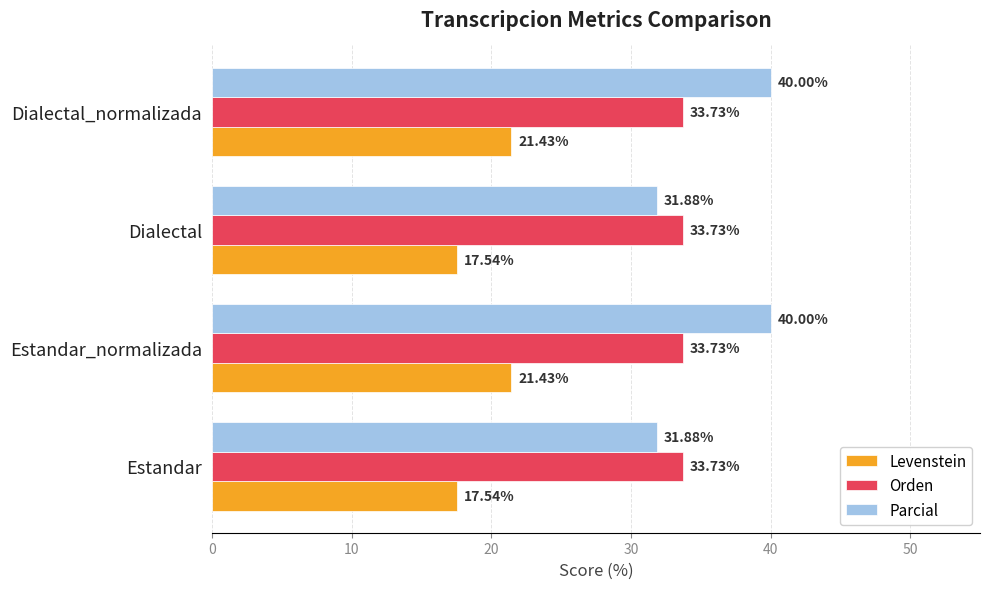

List the series in order of their peak value, highest first.

Parcial, Orden, Levenstein